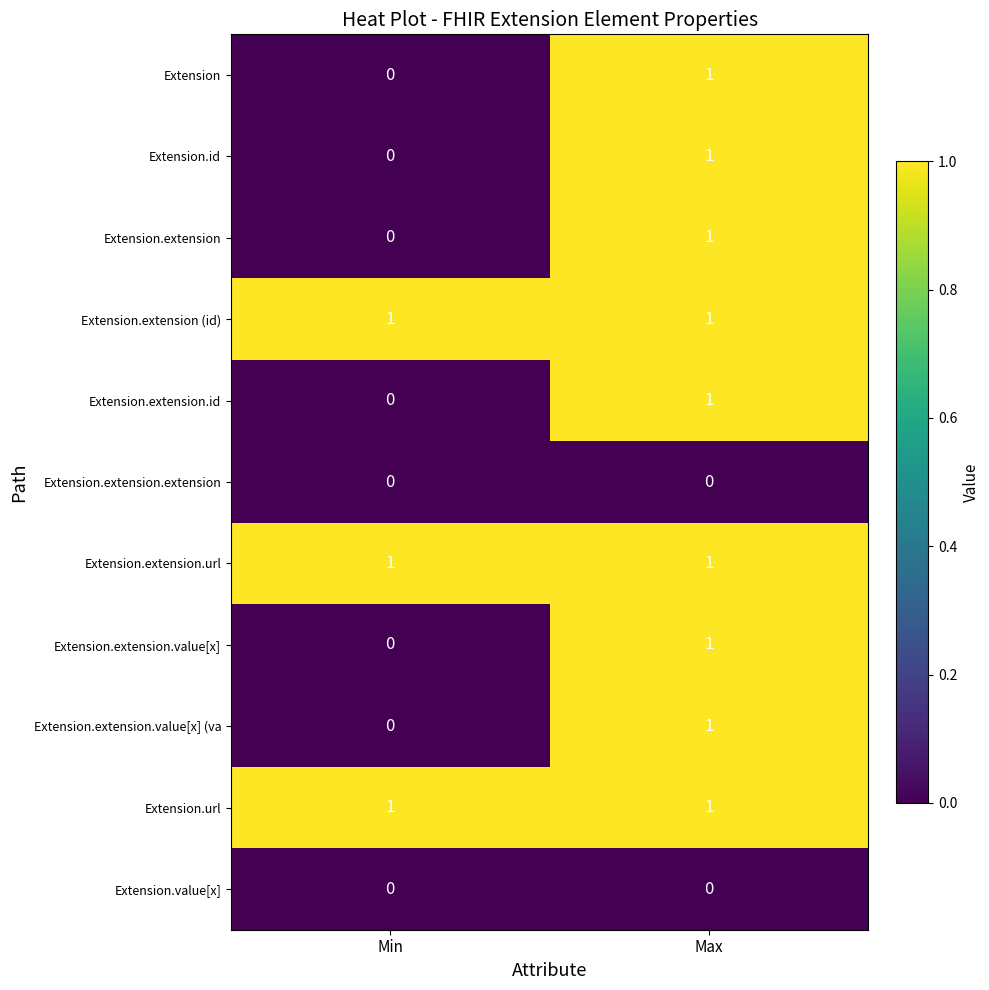

How many data points does each series have?

2